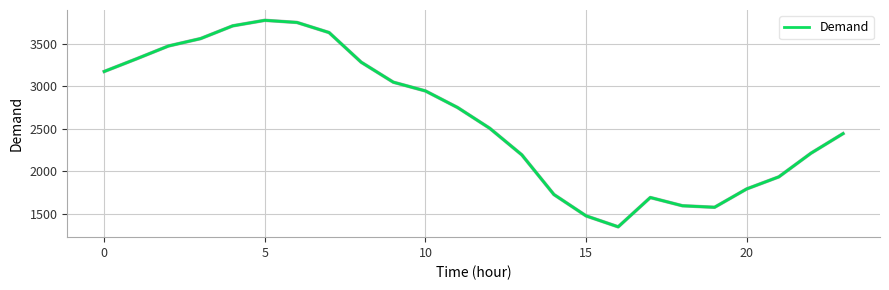

Does the chart display data point markers on the line(s)?

No